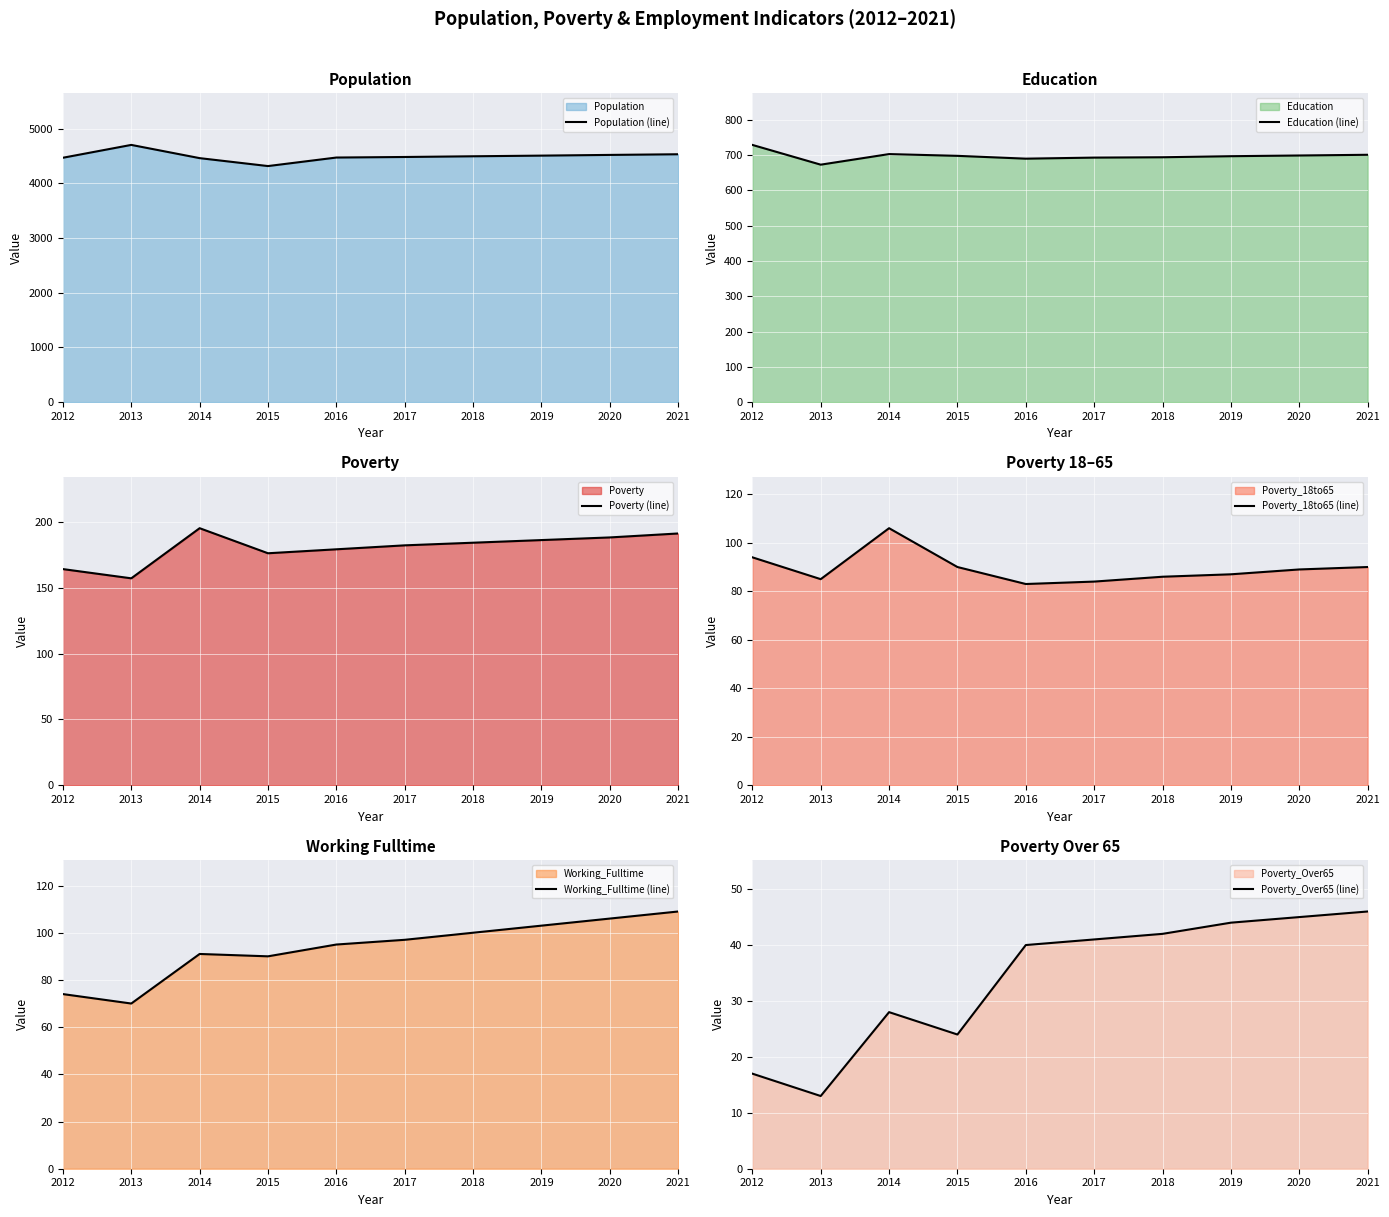

What is the average value of the Working_Fulltime (line) series?

94